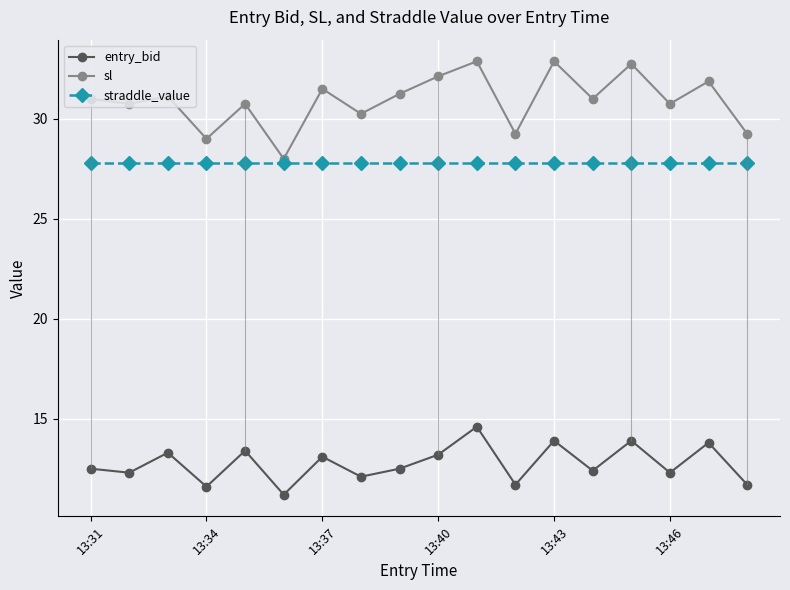

What is the greatest value displayed?

32.9